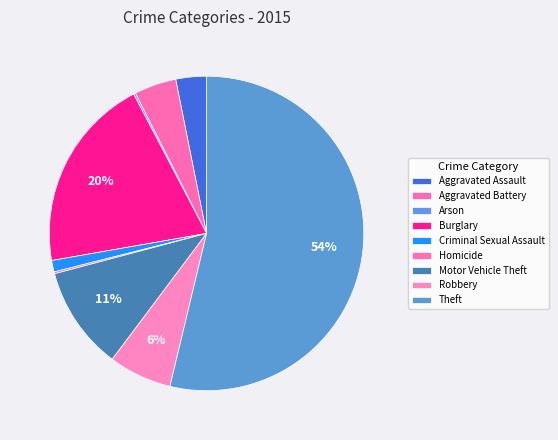

Count the number of slices in the pie.

9